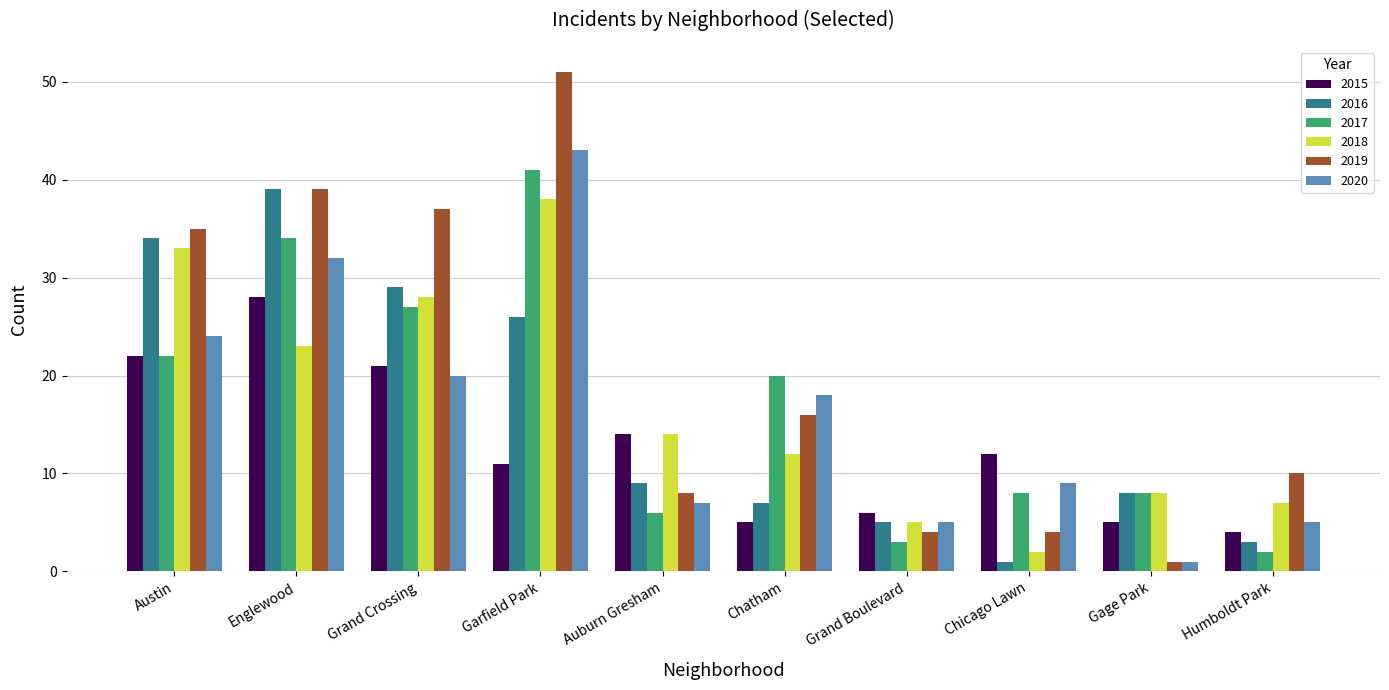

Is the value of 2016 at Chicago Lawn greater than the value of 2018 at Gage Park?

No